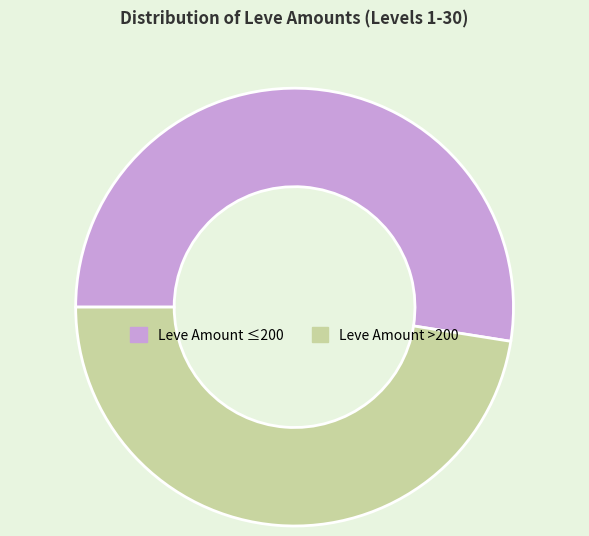

Is there a majority slice in this chart?

Yes